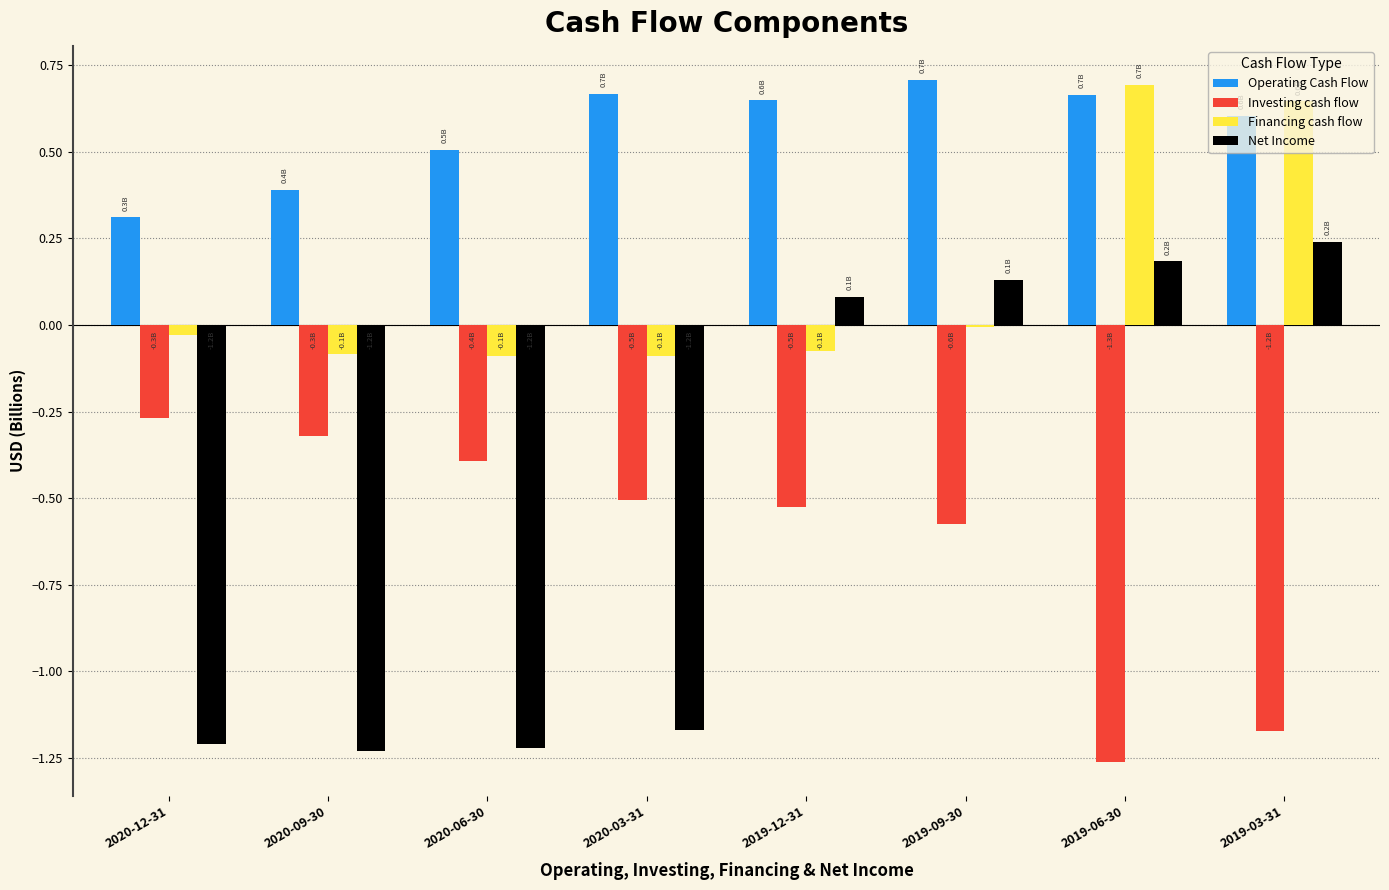

Which category has the highest value in the Investing cash flow series?

2020-12-31